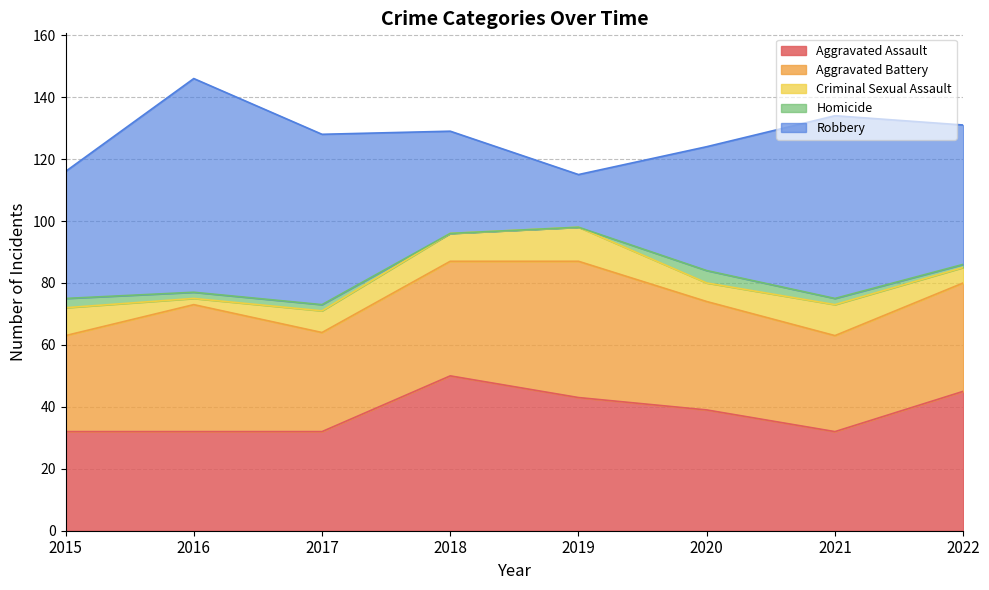

What are all the series names shown in the legend?

Aggravated Assault, Aggravated Battery, Criminal Sexual Assault, Homicide, Robbery